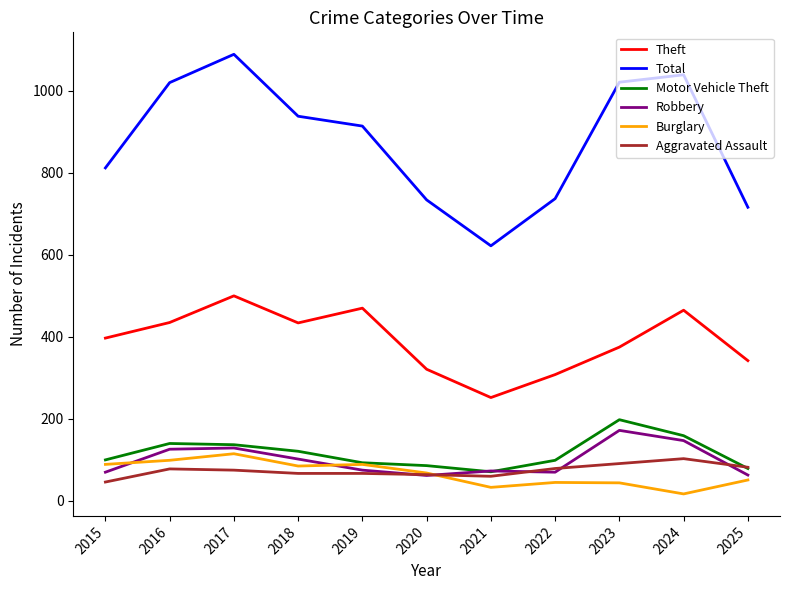

What is the highest value of the Burglary series?

115